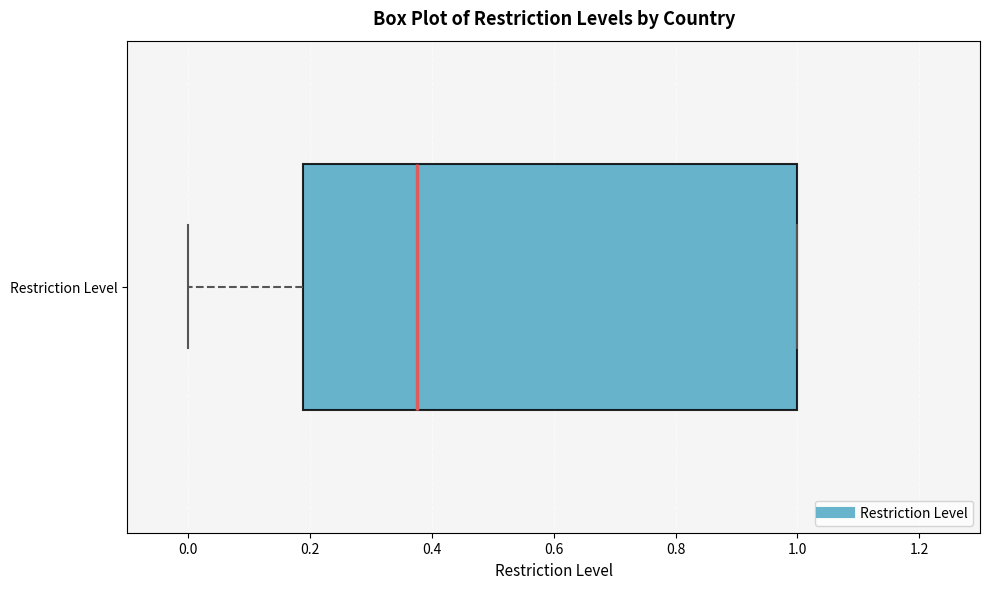

Where does the left whisker of the box for Restriction Level end on the x-axis? The values are not printed on the chart, so give them approximately, as read against the axis.

0.00